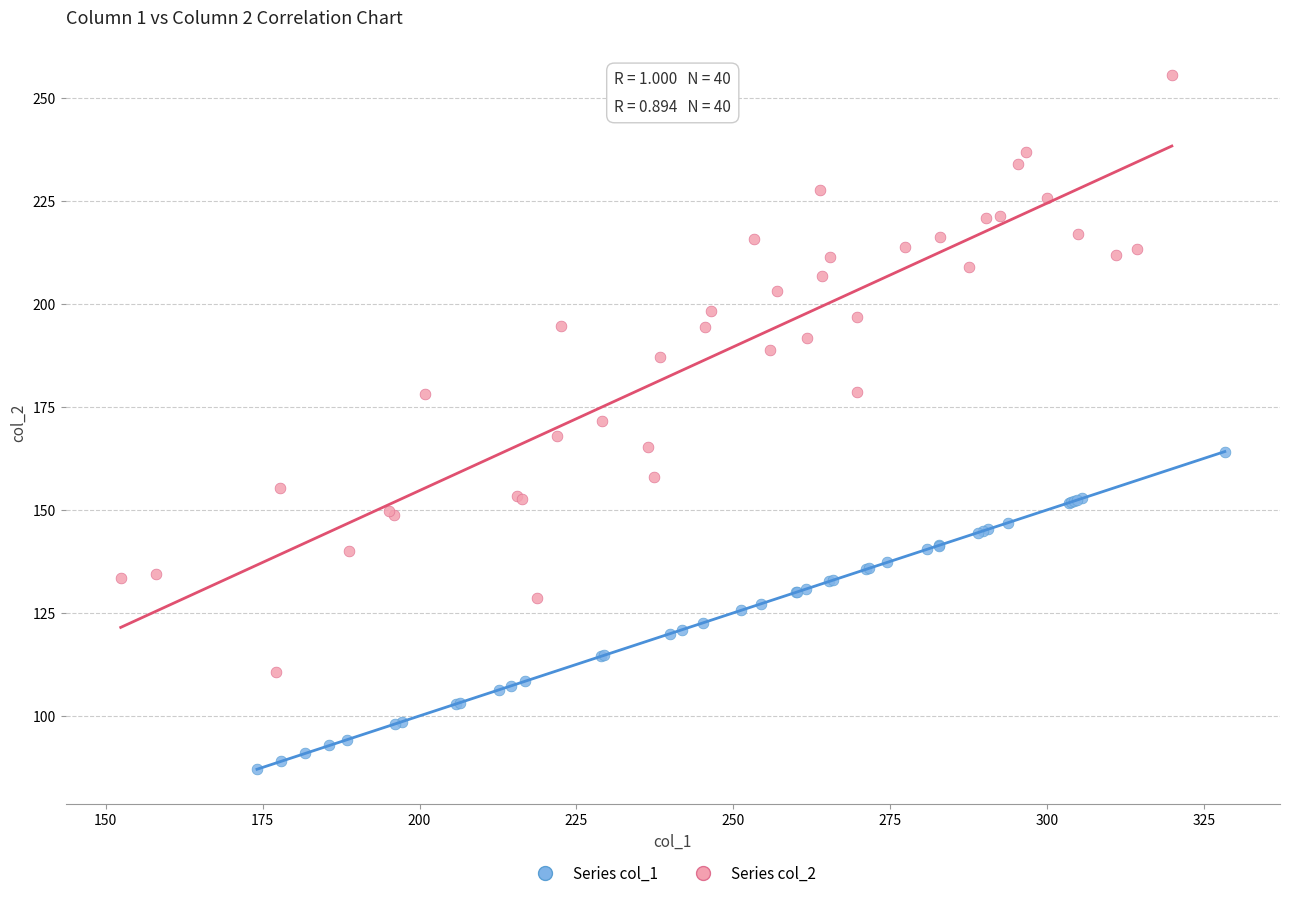

Which series reaches the minimum Y coordinate?

Series col_1